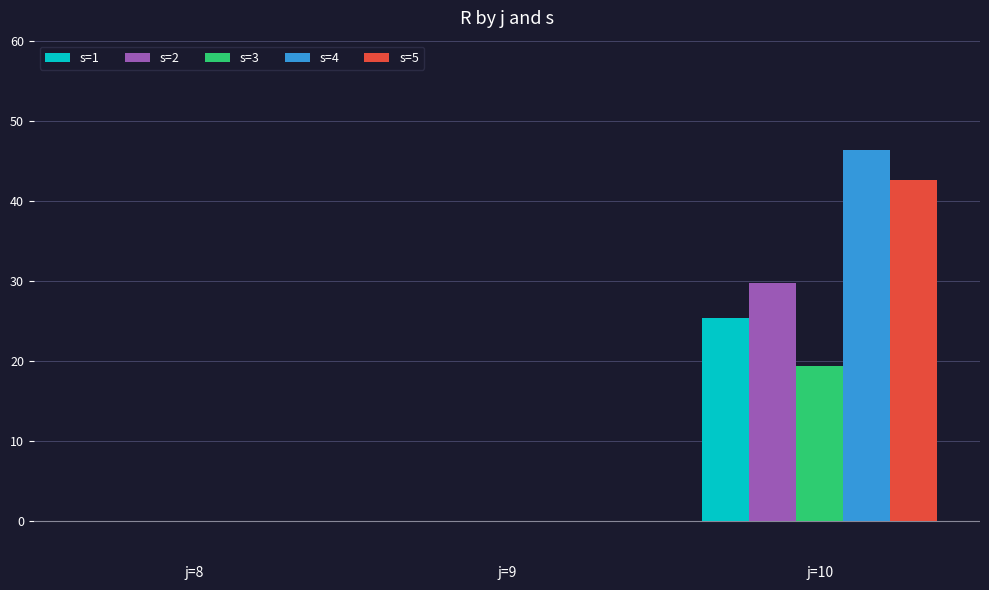

Is the value of s=5 at j=10 greater than the value of s=2 at j=10?

Yes